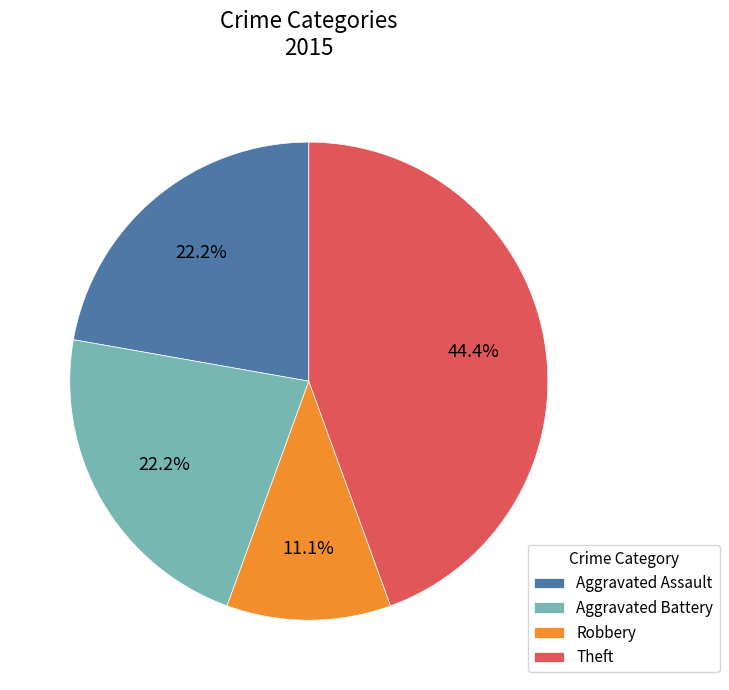

How much of the chart is everything except Theft?

55.6%